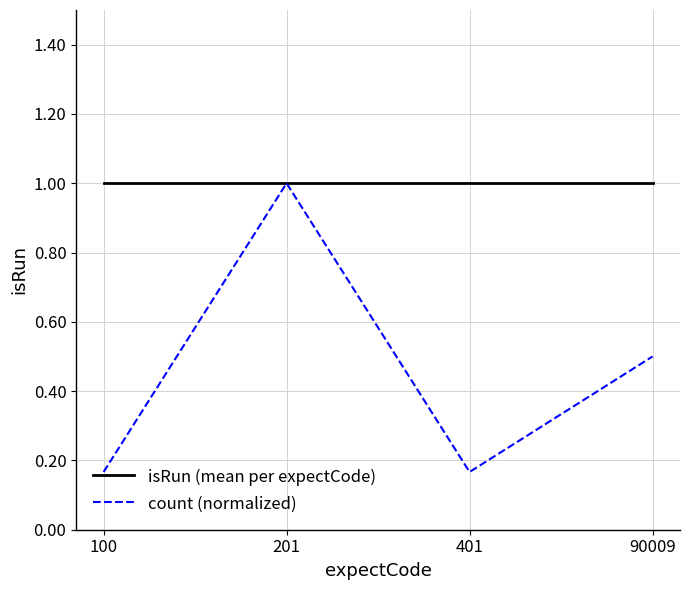

Where is the first local maximum for count (normalized)?

201